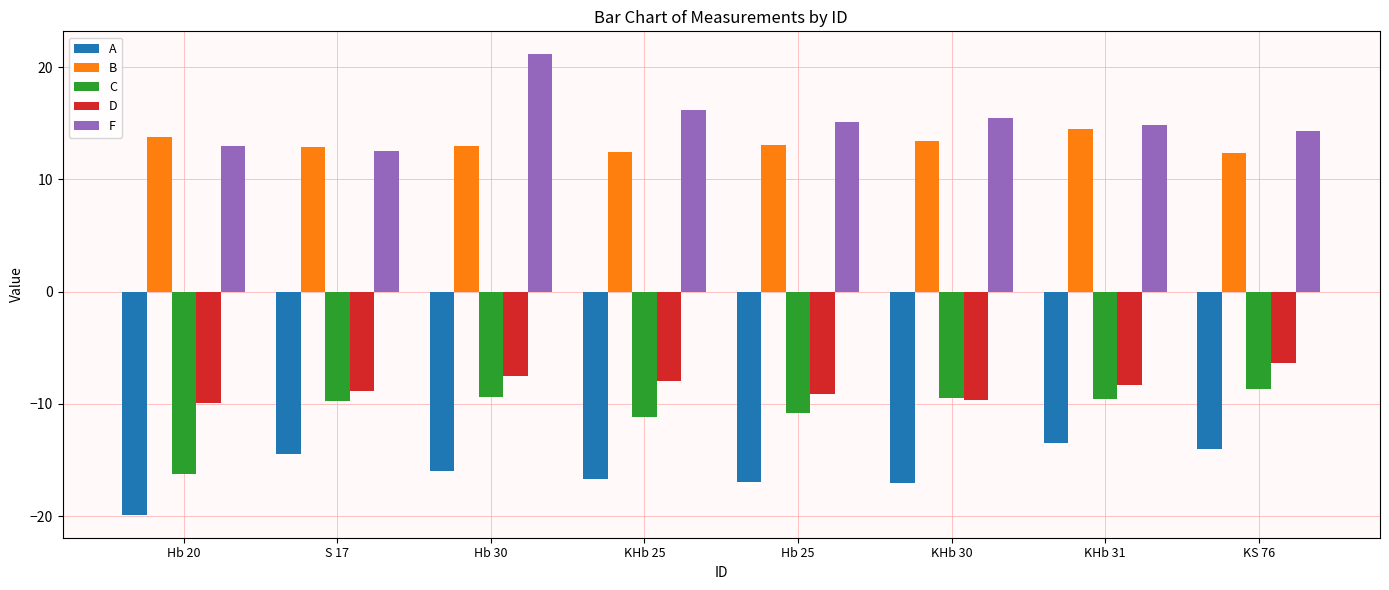

Which series has the largest total across all categories?

F